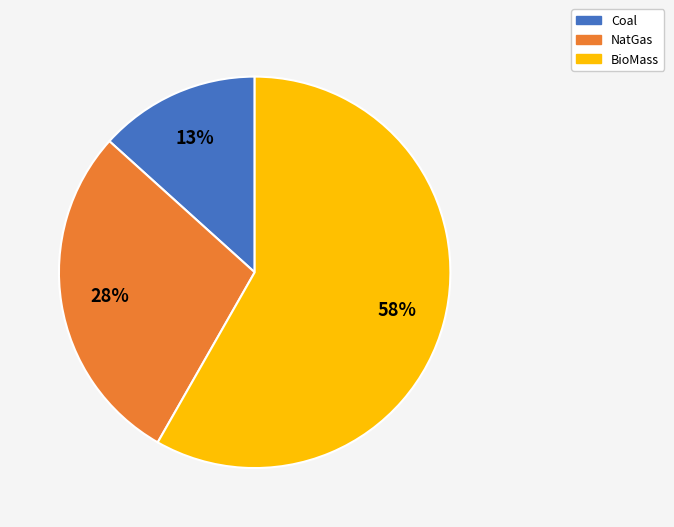

To the nearest percent, what is the average slice percentage?

33%